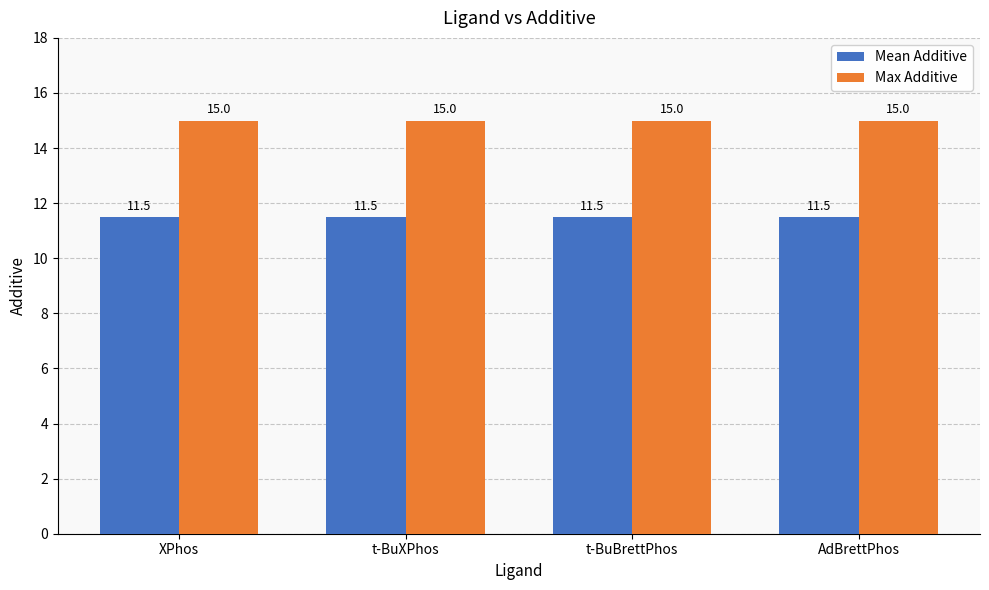

Reading left to right, extract all data points from this chart.

Mean Additive: XPhos=11.5	t-BuXPhos=11.5	t-BuBrettPhos=11.5	AdBrettPhos=11.5
Max Additive: XPhos=15.0	t-BuXPhos=15.0	t-BuBrettPhos=15.0	AdBrettPhos=15.0